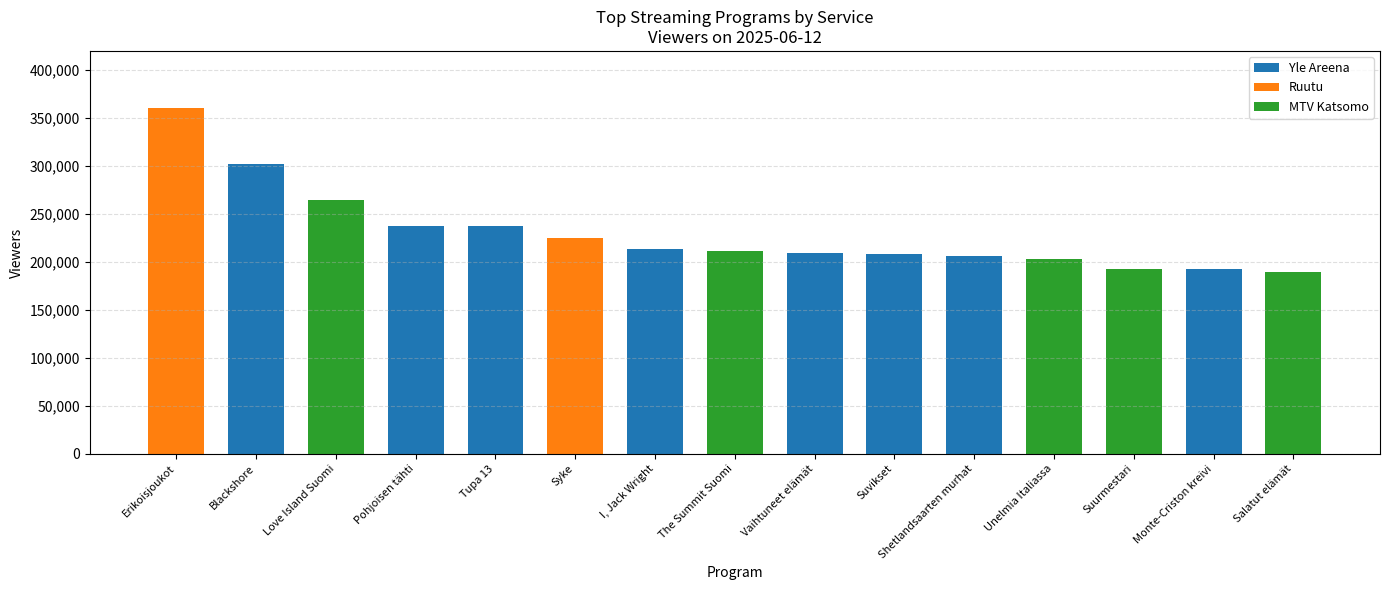

The value of Yle Areena at Syke is 98903. True or false?

False